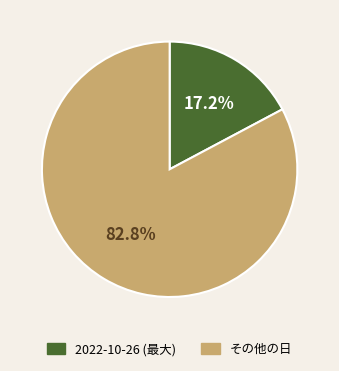

Is there any slice that represents more than half of the pie?

Yes